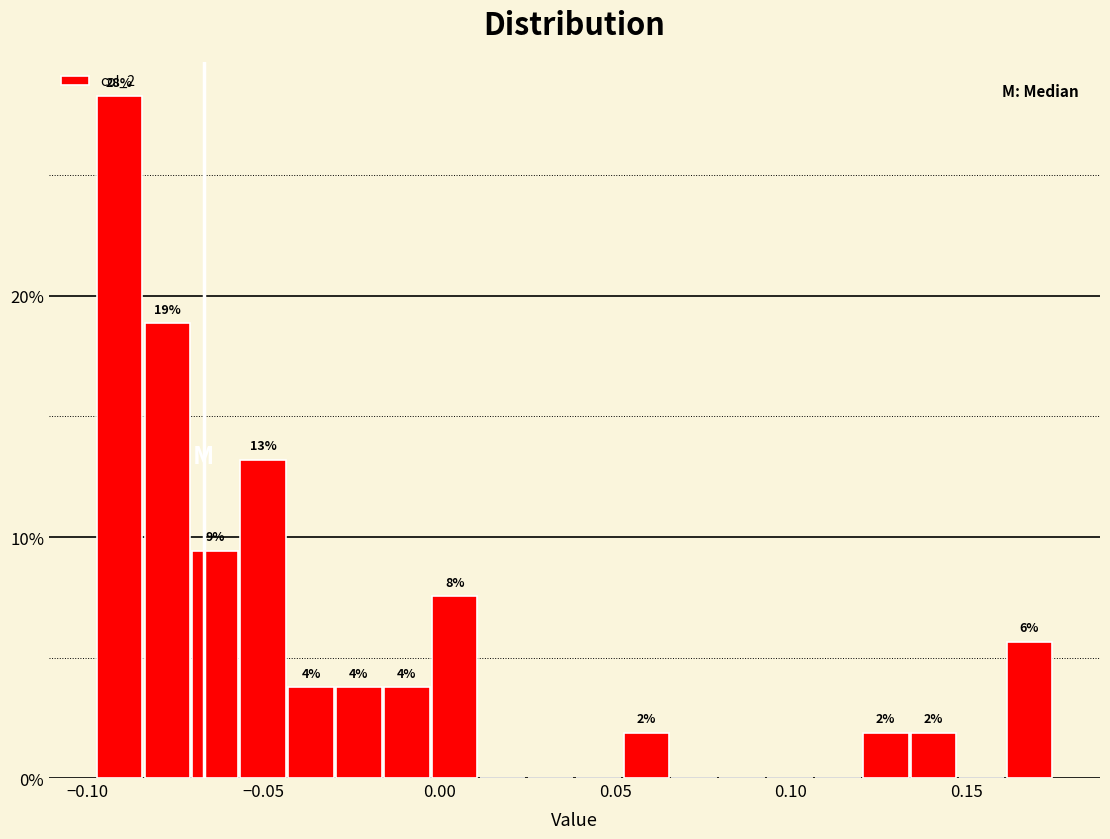

Read against the x-axis, roughly where is the centre of the tallest bar?

-0.090